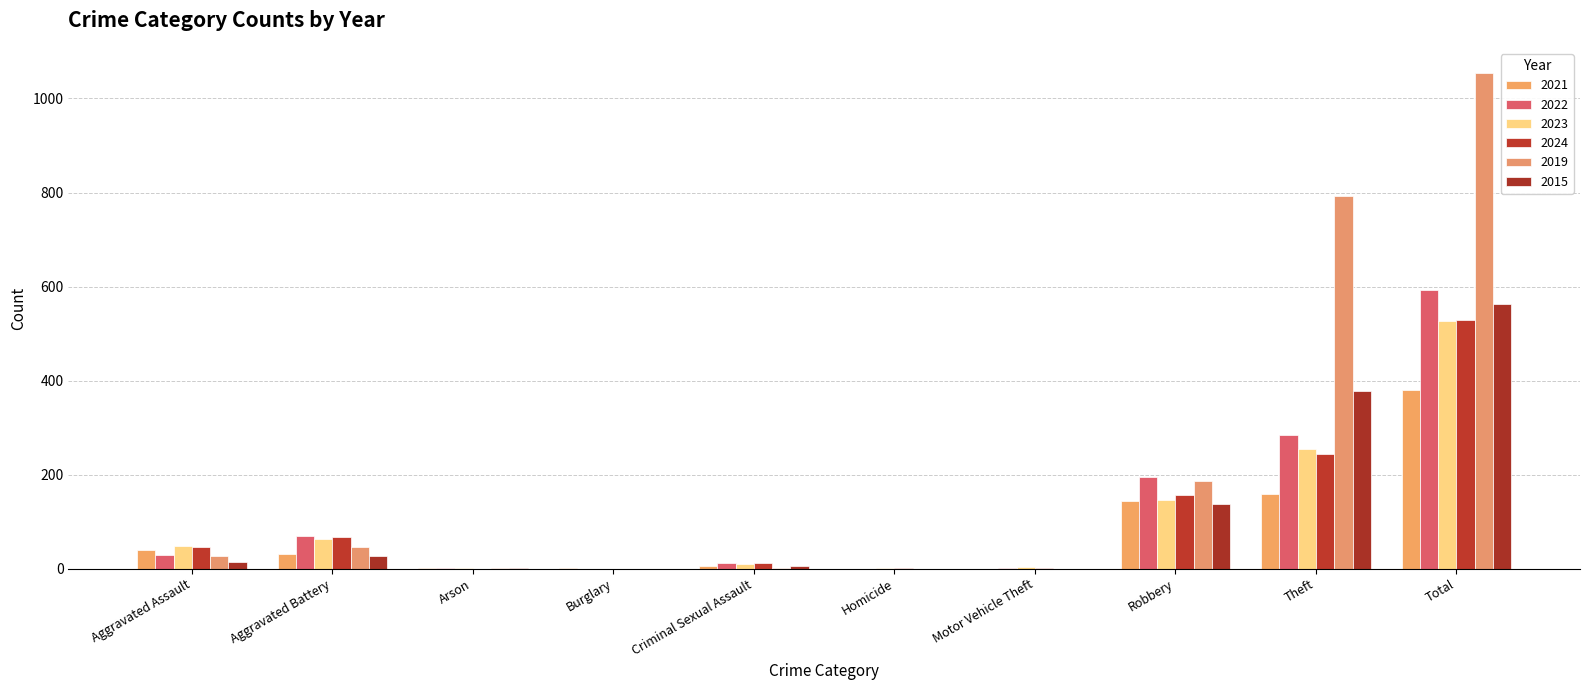

What are all the series names shown in the legend?

2021, 2022, 2023, 2024, 2019, 2015